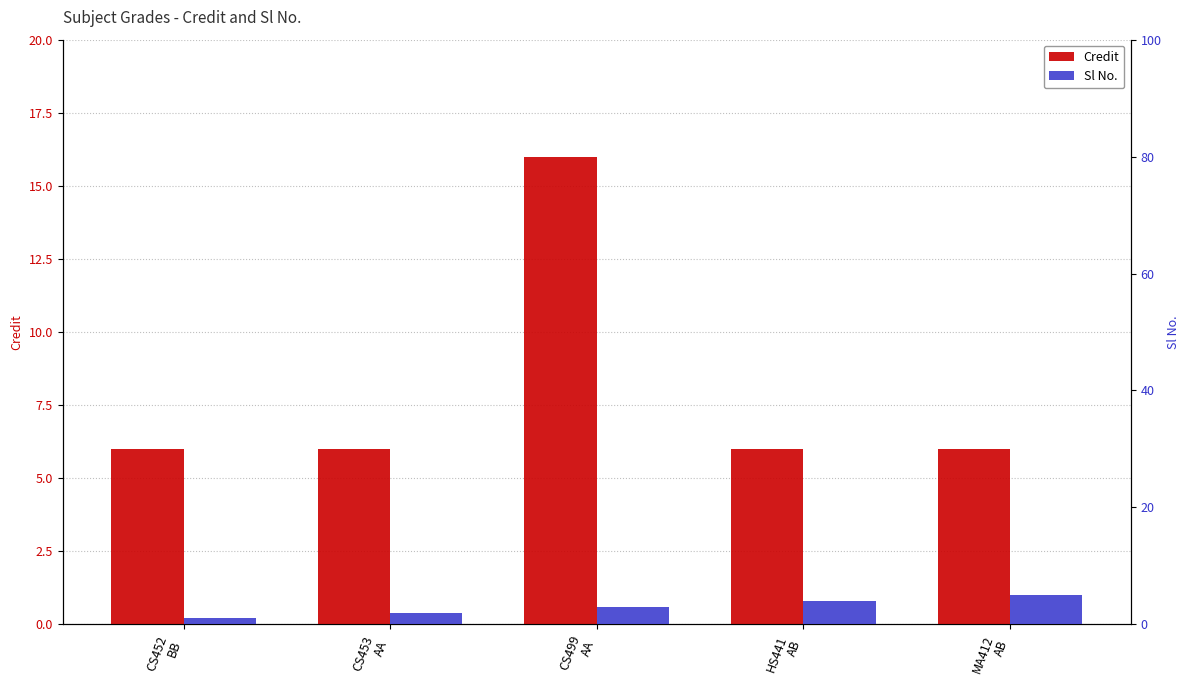

What is the spread (max minus min) of values at CS453
AA?

4